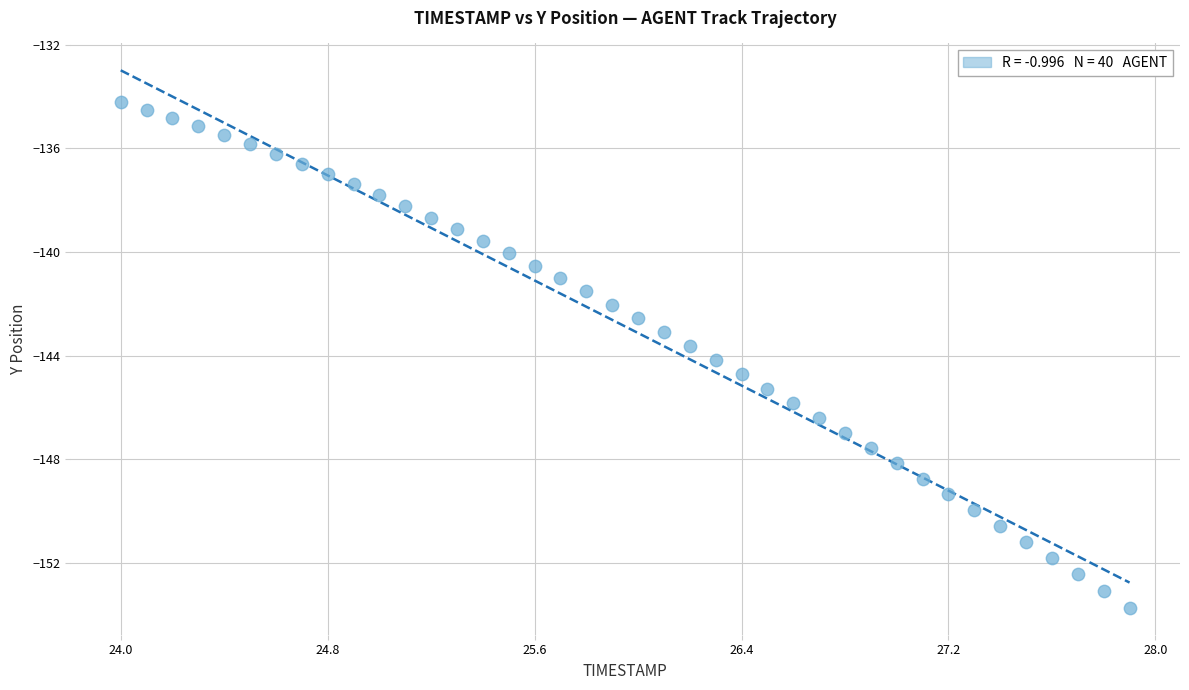

What is the range of Y values (max minus min)?

19.5